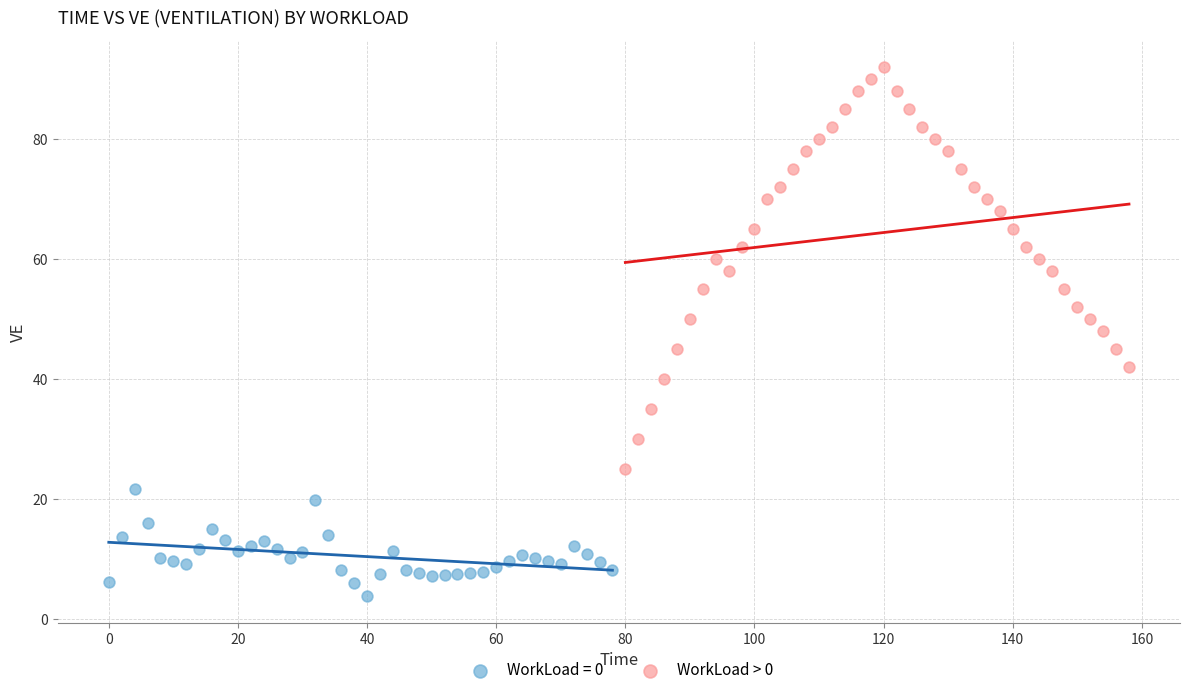

Which series contains the highest Y value?

WorkLoad > 0